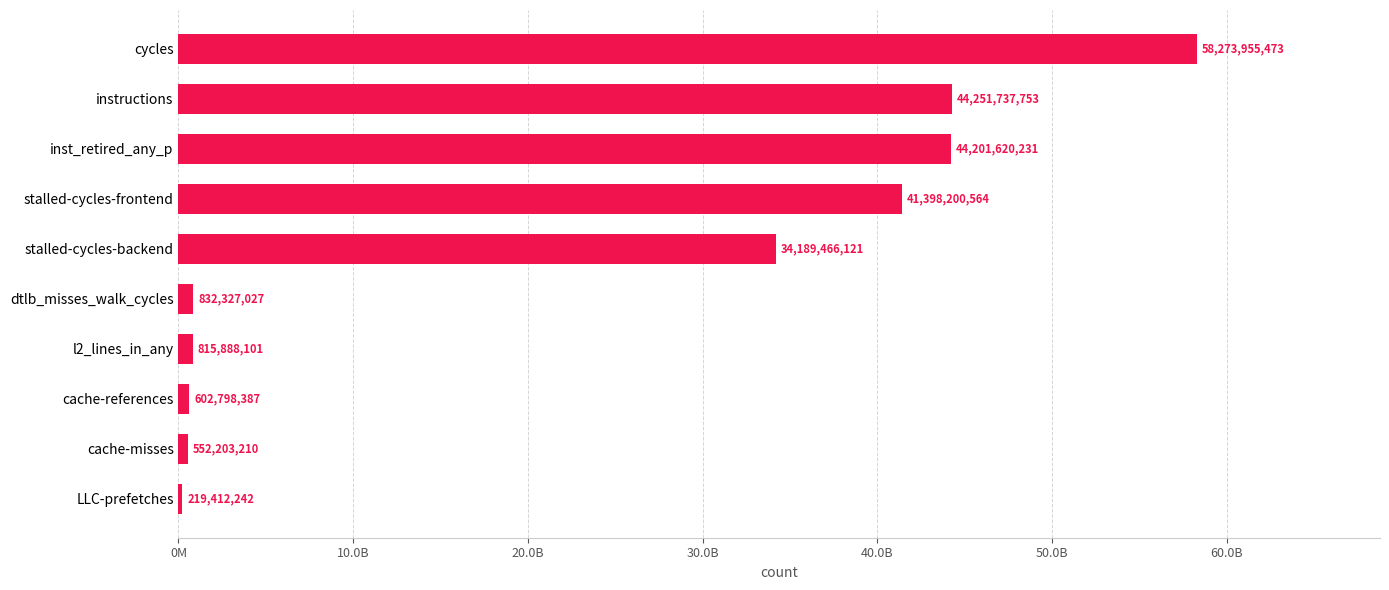

Does the chart contain any negative values?

No